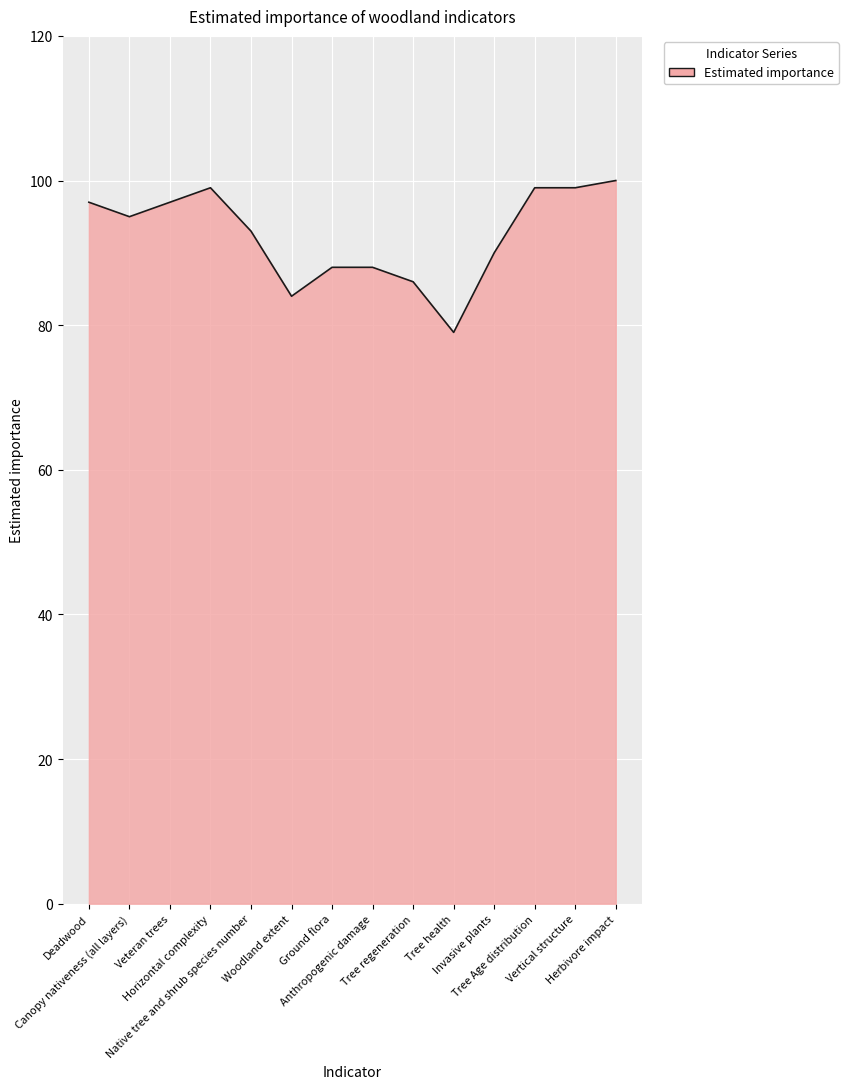

Where is the first local maximum?

Horizontal complexity